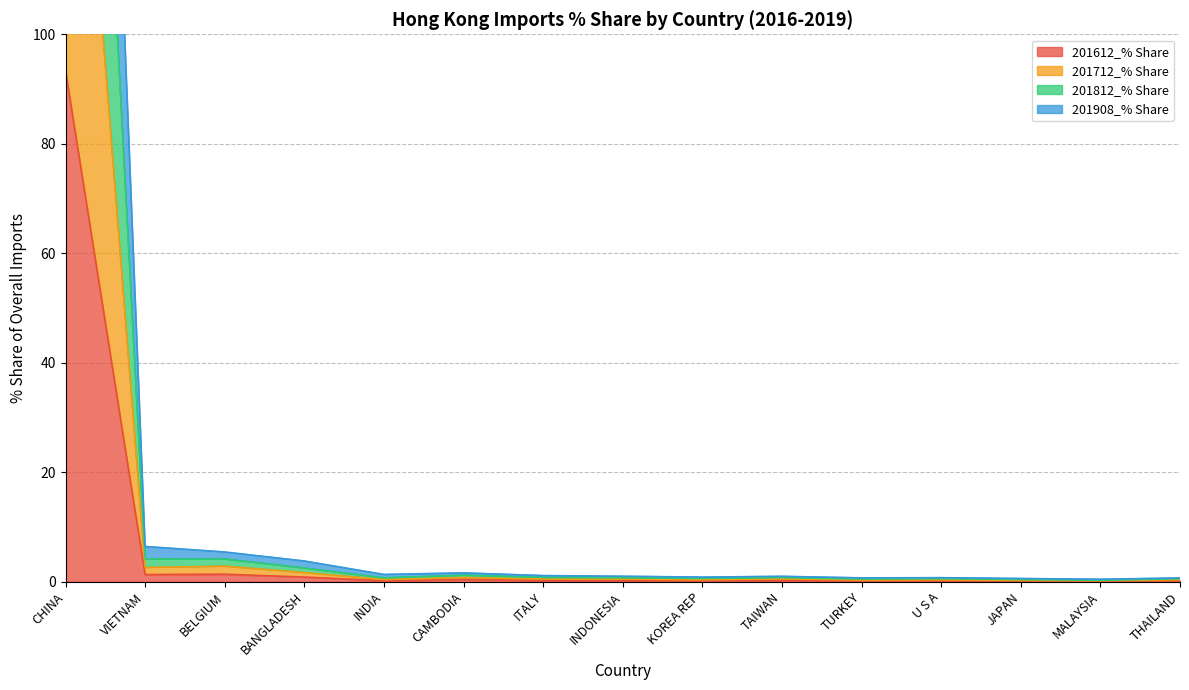

Which has a higher value, CAMBODIA or TAIWAN?

CAMBODIA